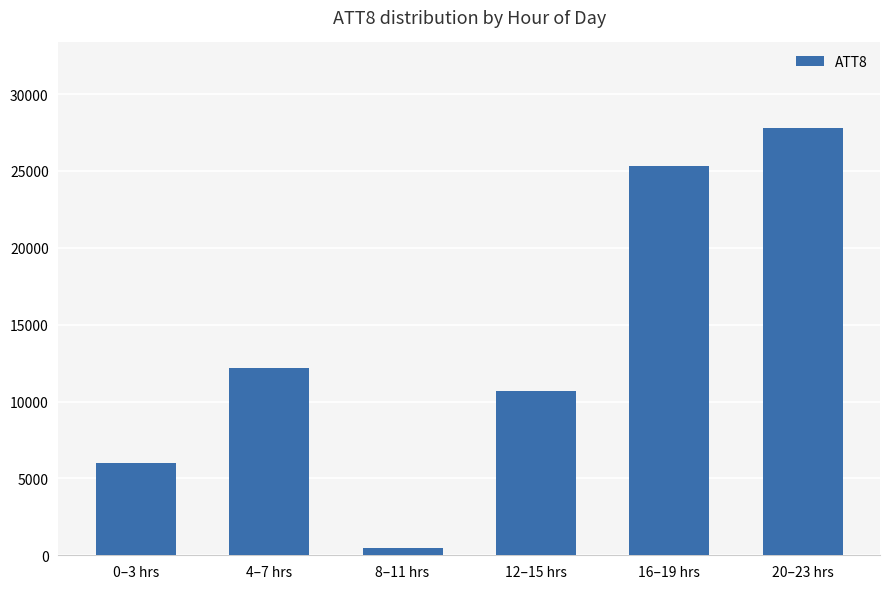

Reading right to left, transcribe all the data shown in this chart.

27800	25300	10700	475	12200	5975